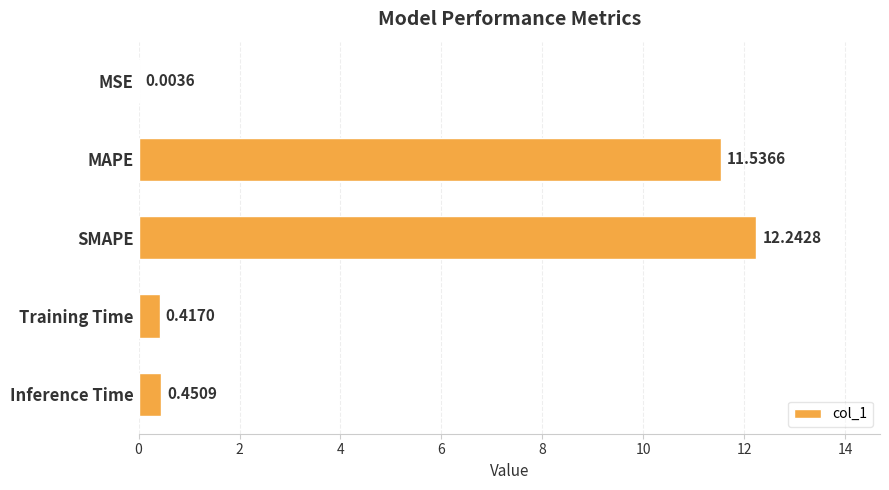

Are the bars grouped side by side (vs. stacked)?

No